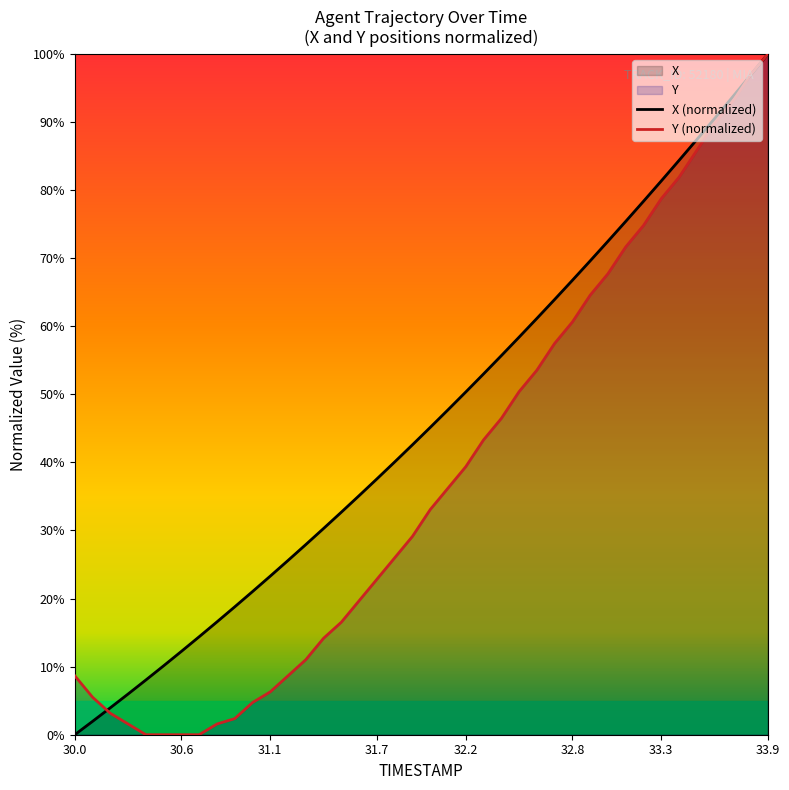

What is the spread (max minus min) of values at 31.1?

17.0